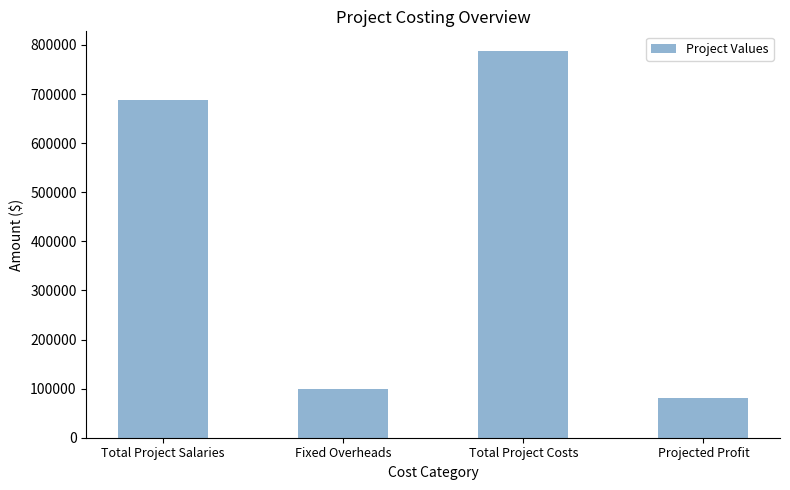

What is the value of the 3rd bar from the left?

788405.8